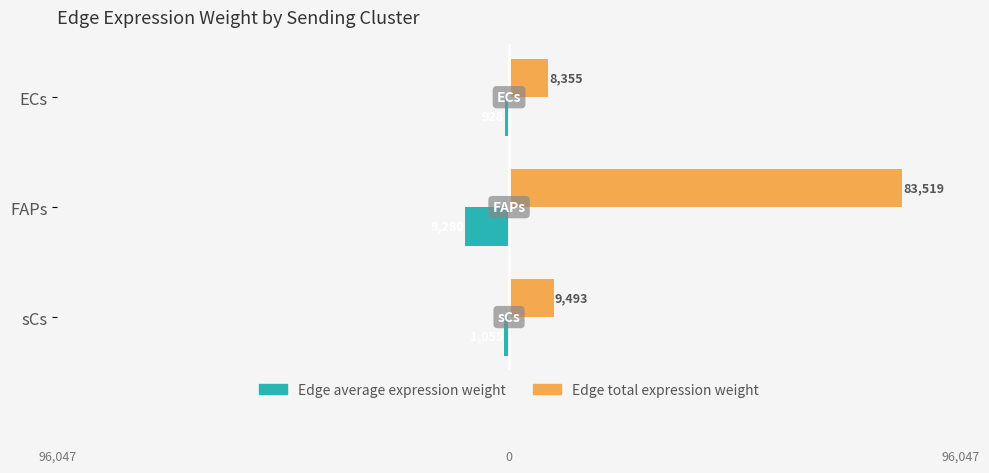

What are all the series names shown in the legend?

Edge average expression weight, Edge total expression weight